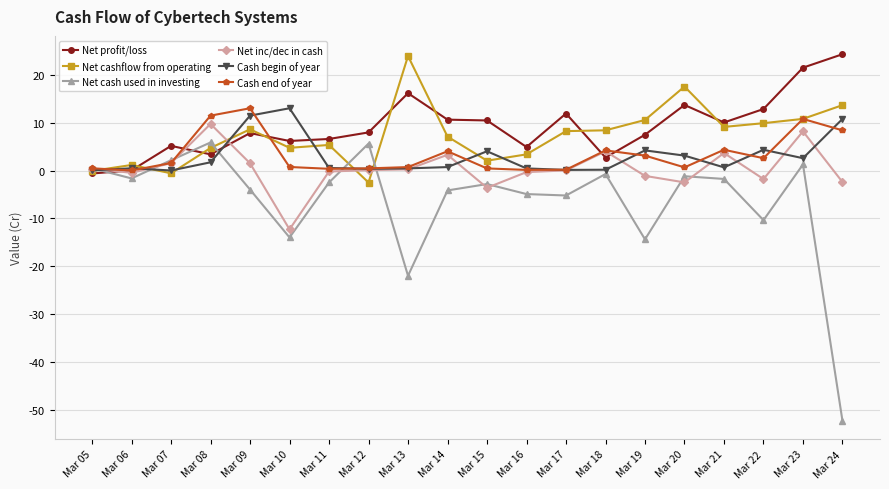

True or false: Net cashflow from operating has more than 2 interior local peaks.

True